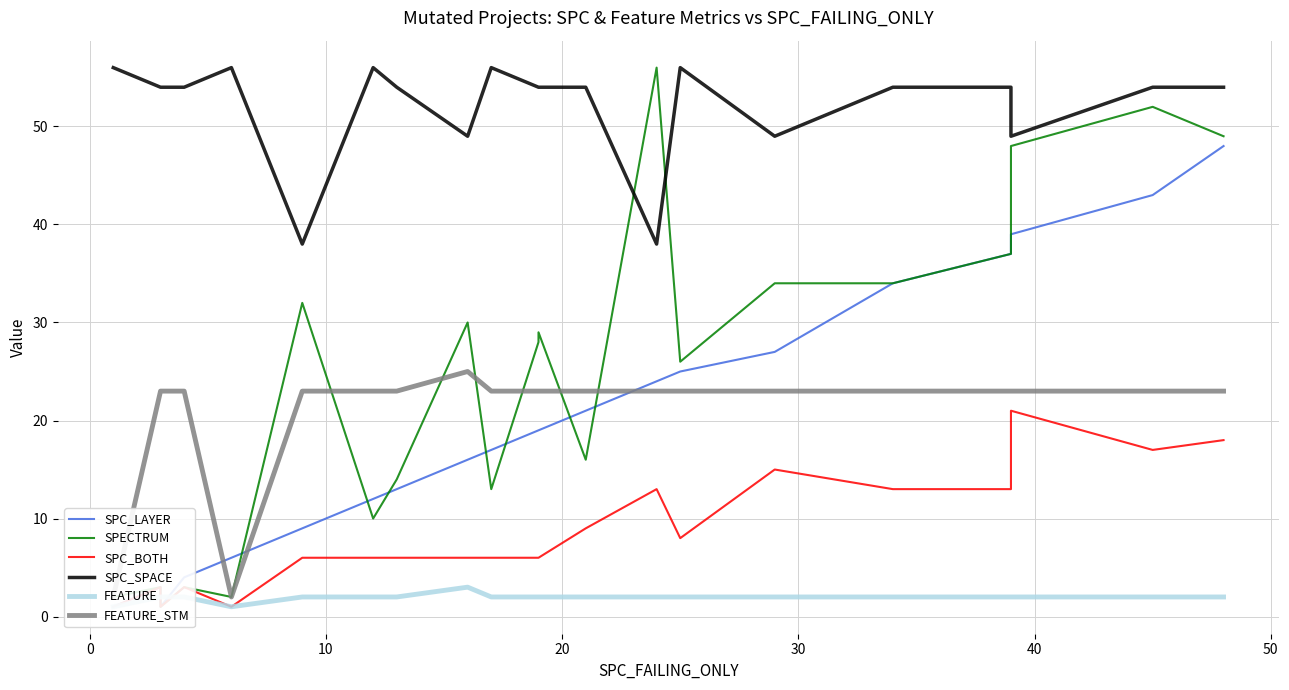

How many interior local valleys does the SPC_SPACE series have?

5